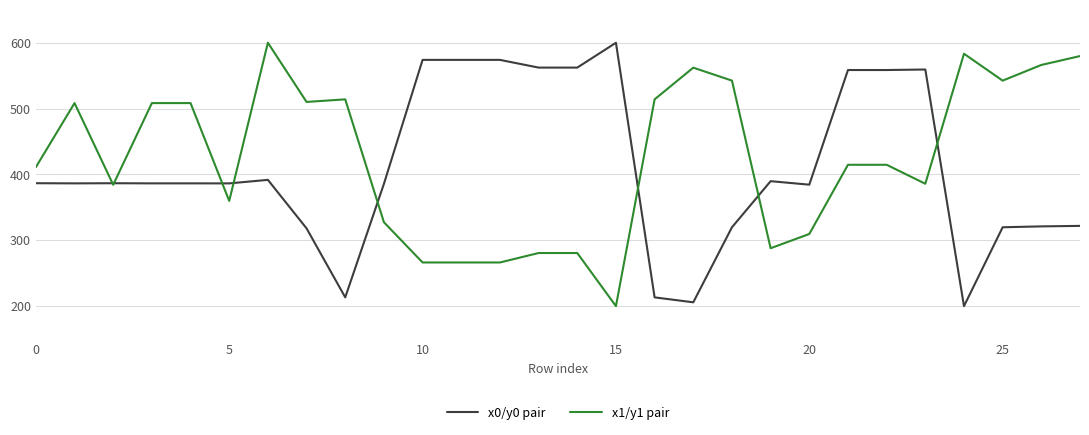

What is the maximum value for x1/y1 pair?

600.0